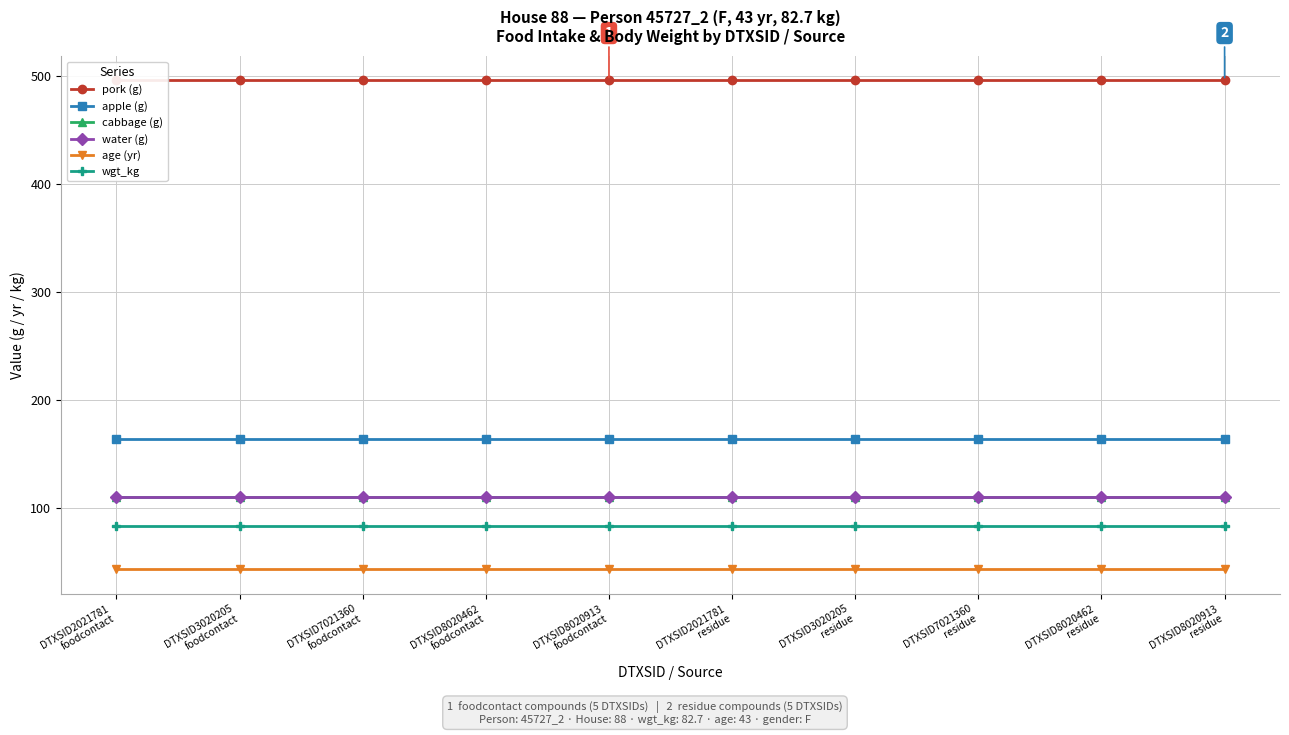

True or false: apple (g) and cabbage (g) intersect in this chart.

False